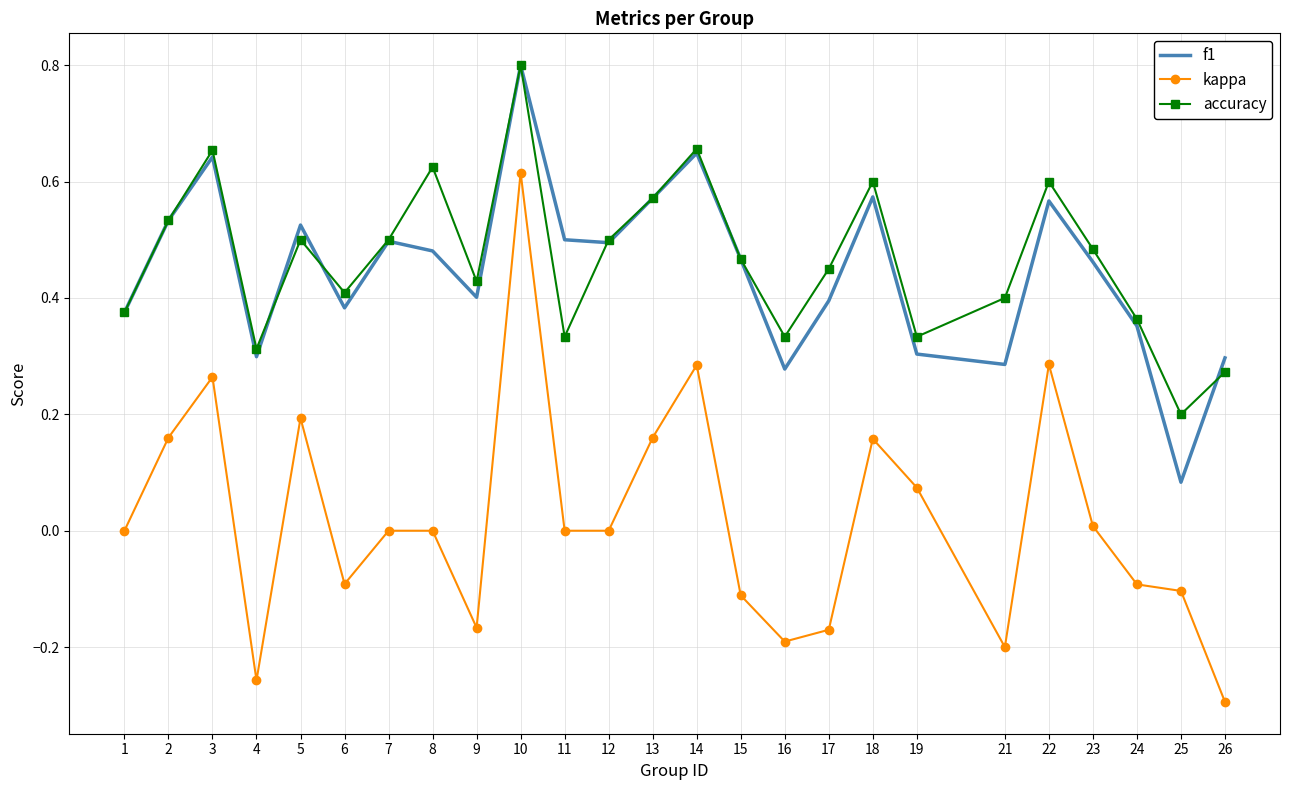

At which category does the chart reach its peak across all series?

10